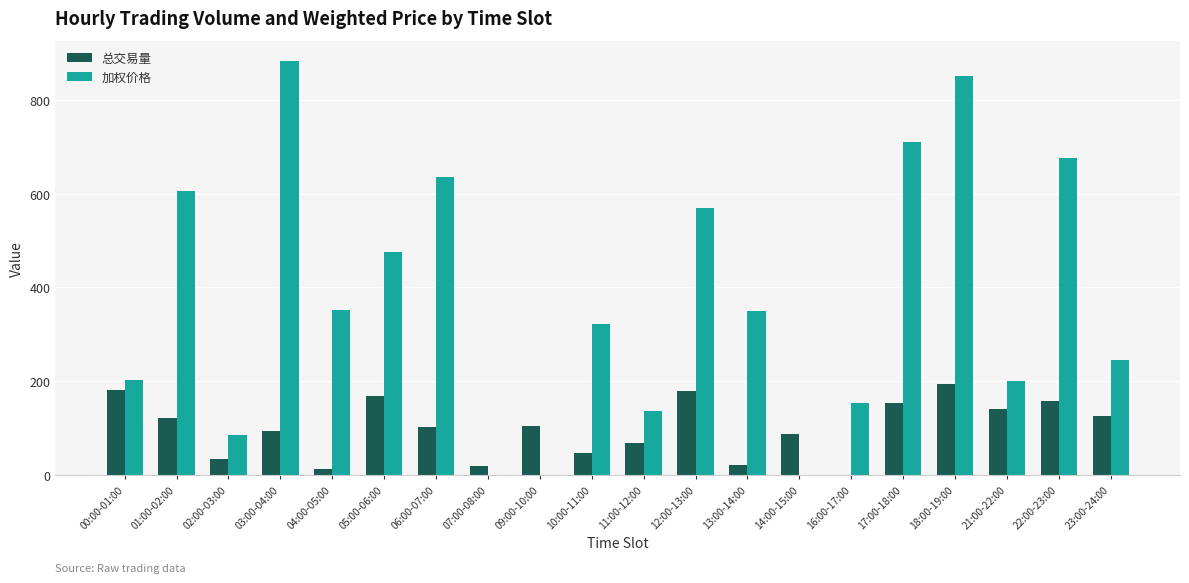

Between 10:00-11:00 and 22:00-23:00, which series saw the biggest shift?

加权价格